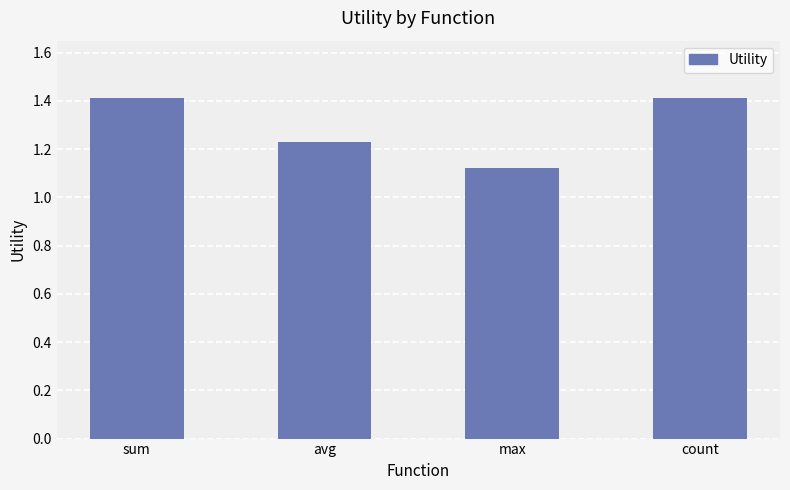

How many data points does each series have?

4